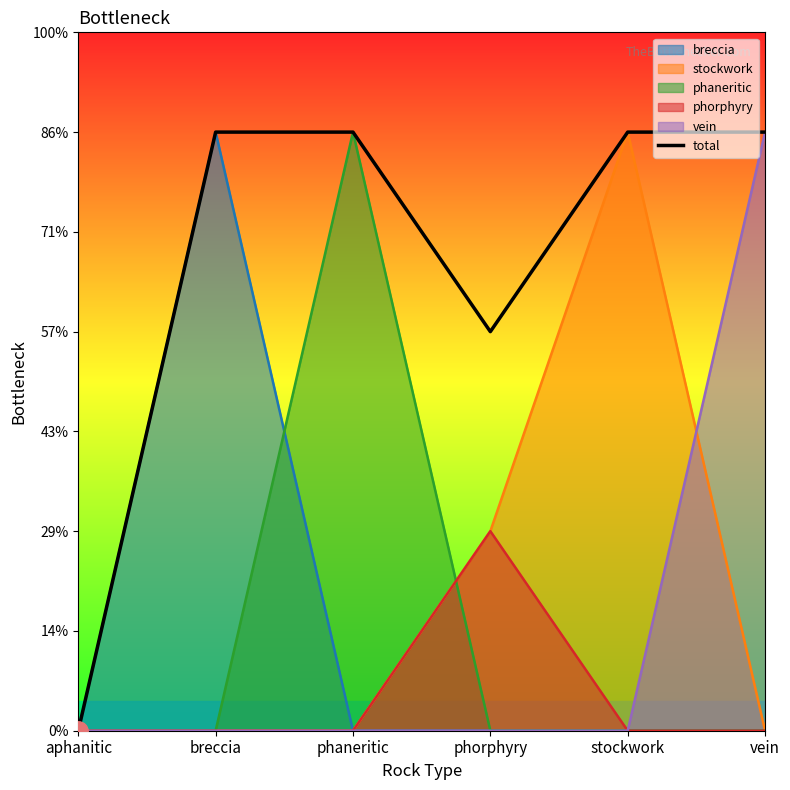

At which category does the data reach its first local valley?

phorphyry